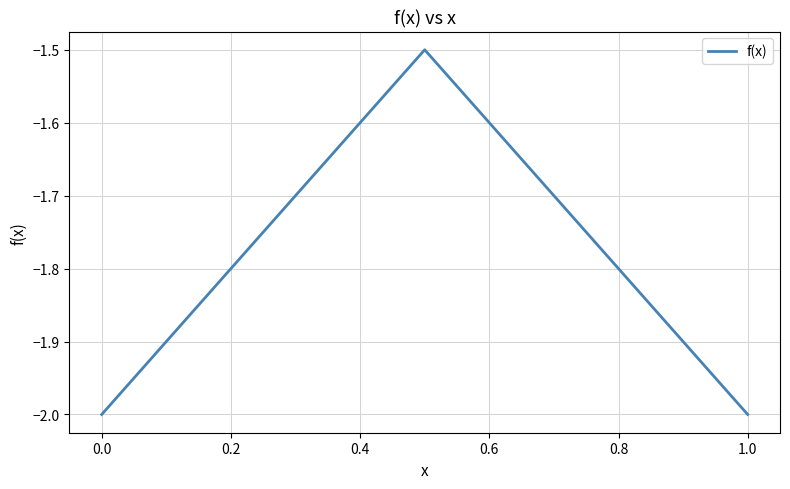

Is this an area chart (filled region under the line)?

No